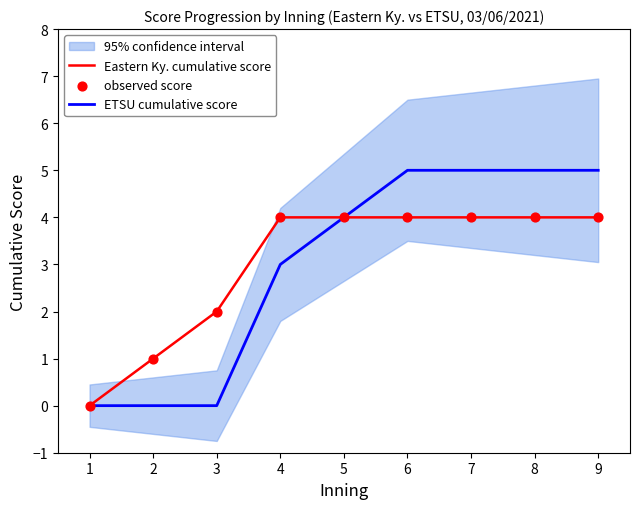

Which series contains the lowest Y value?

Eastern Ky. cumulative score